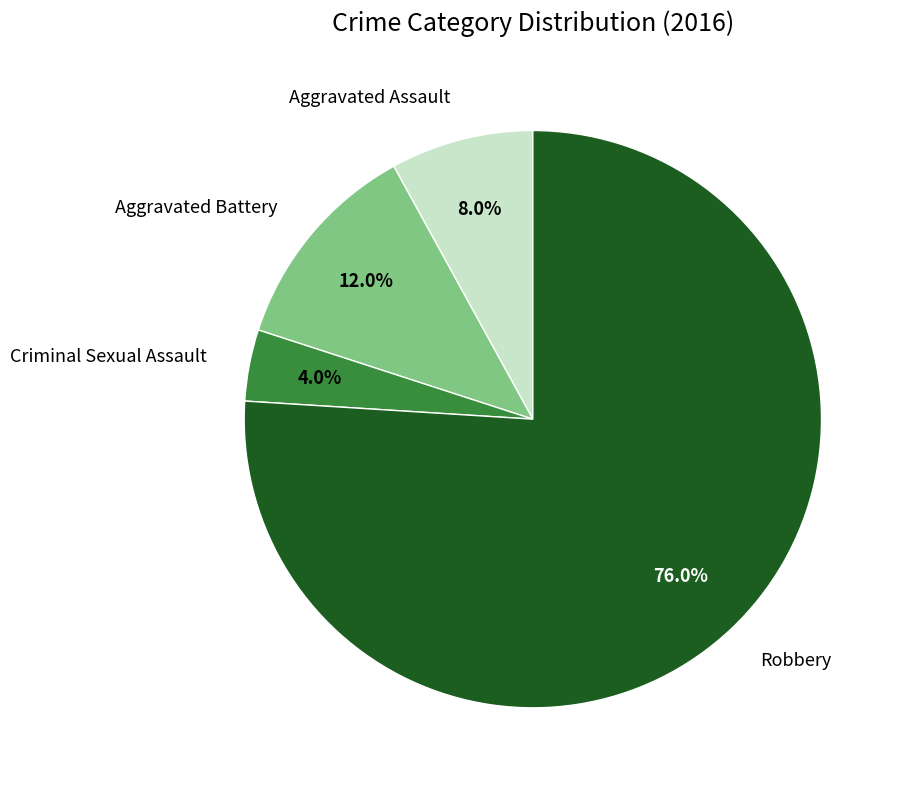

What percentage do Robbery and Criminal Sexual Assault together represent?

80.0%